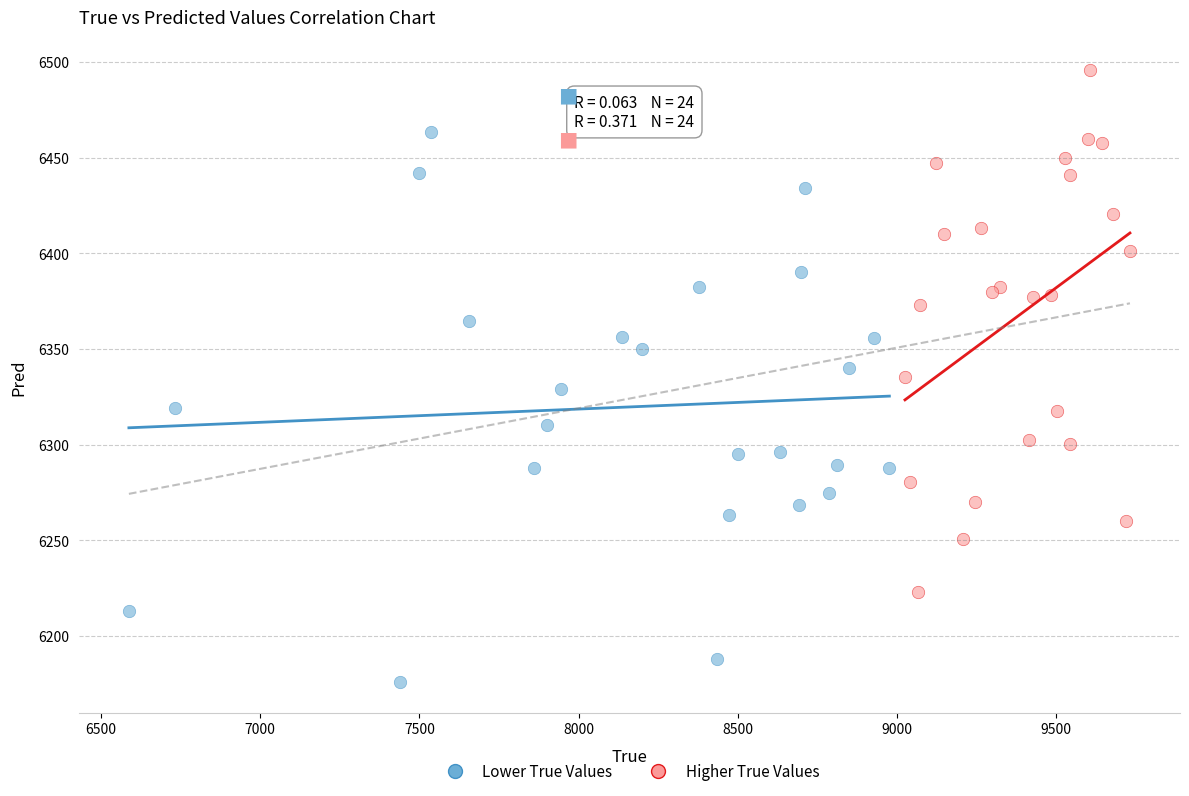

Which series reaches the maximum Y coordinate?

Higher True Values